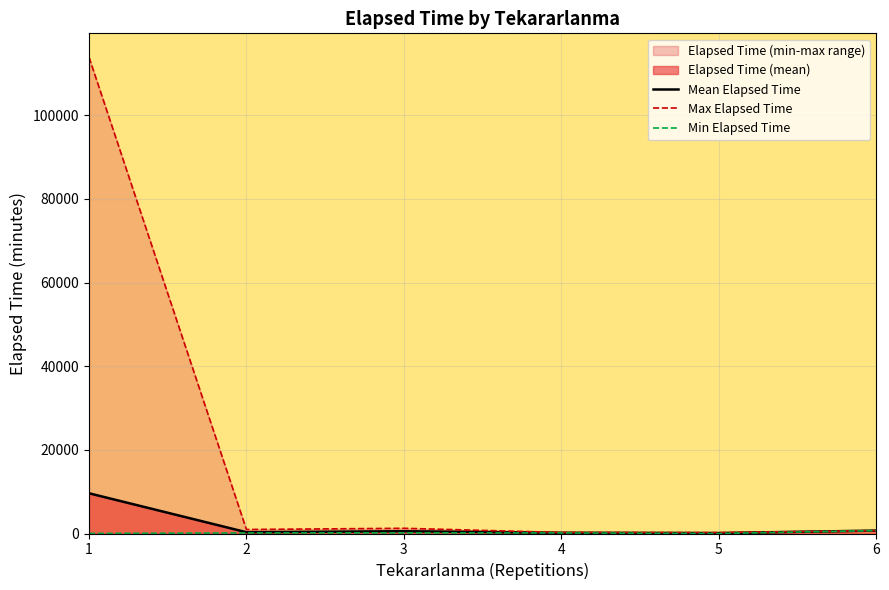

Is the value of Mean Elapsed Time at 4 greater than the value of Min Elapsed Time at 3?

Yes